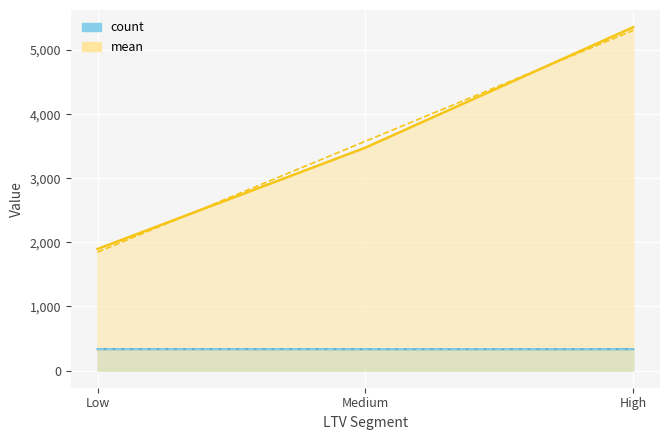

Which series has the largest total across all categories?

mean